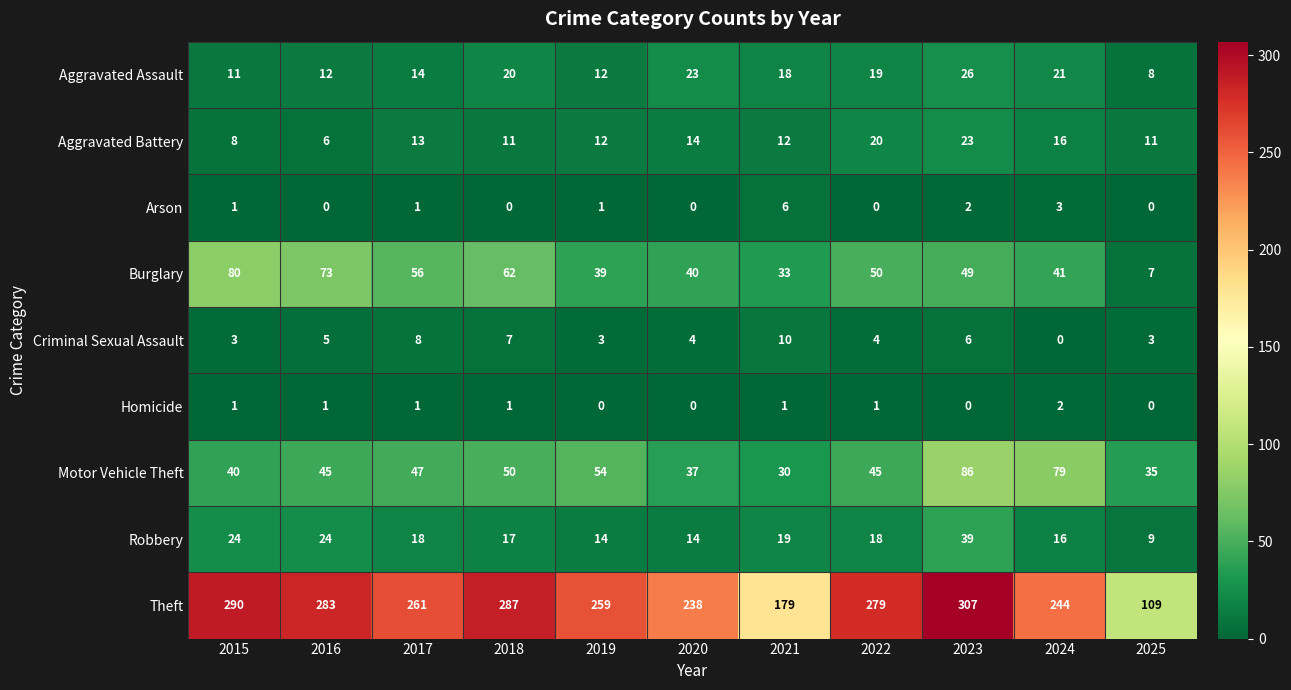

What is the spread (max minus min) of values at 2016?

283